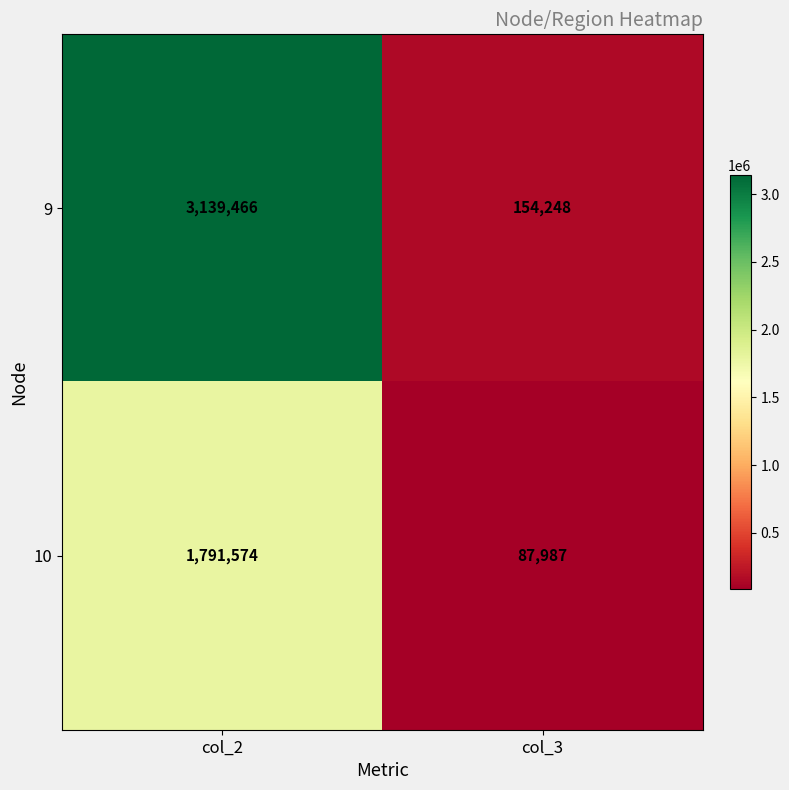

Which series changed the most between col_2 and col_3?

9